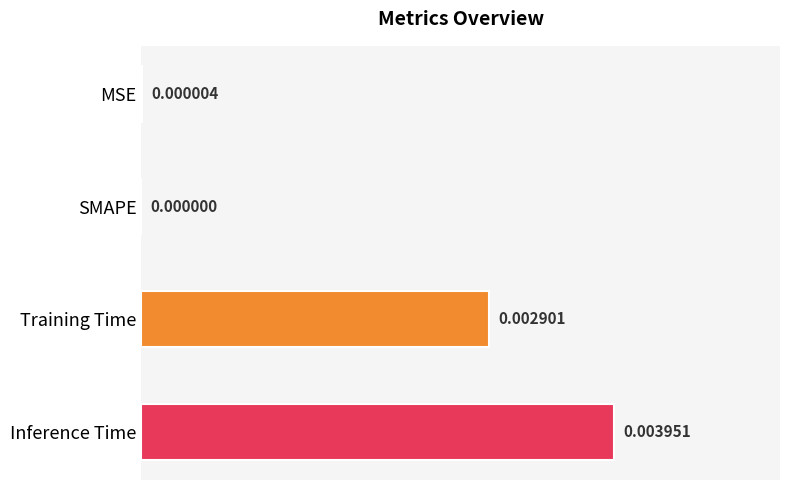

How many values exceed 0?

3